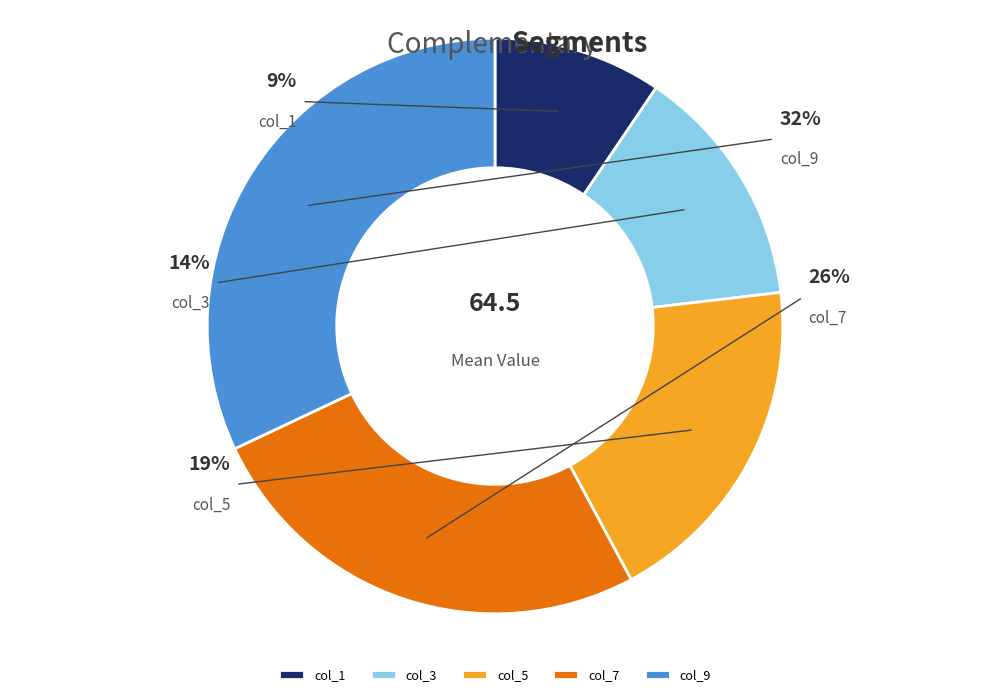

What is the smallest slice in the pie chart?

col_1